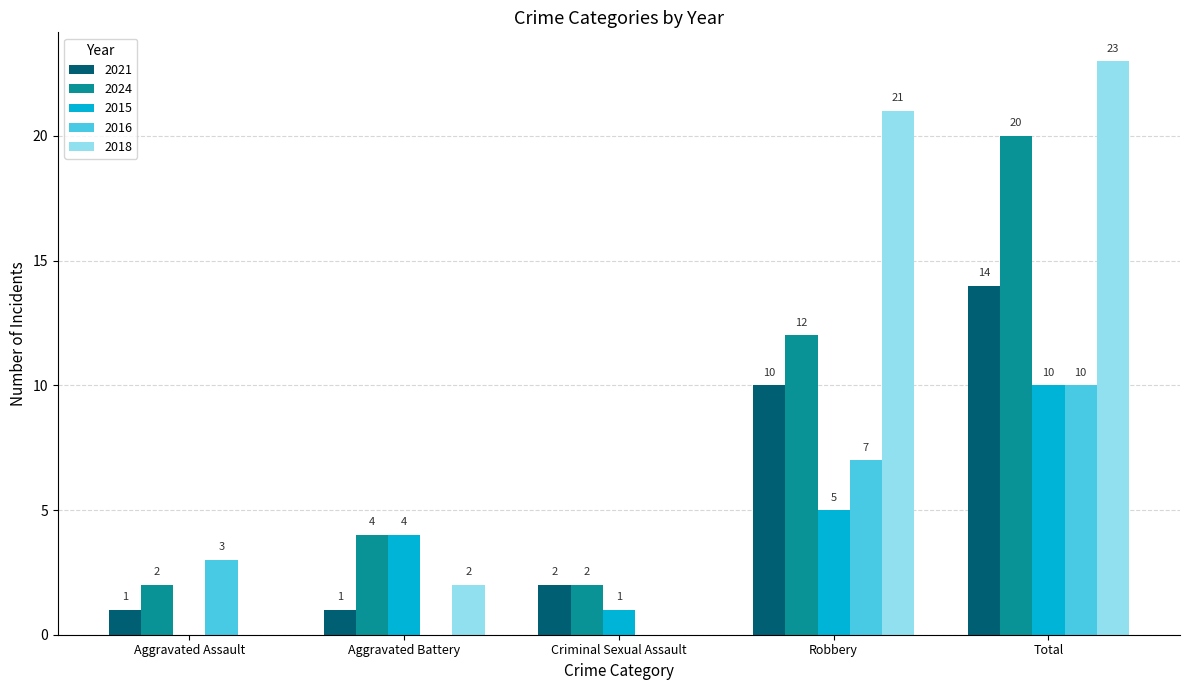

Reading right to left, transcribe all the data shown in this chart.

2021: Total=14	Robbery=10	Criminal Sexual Assault=2	Aggravated Battery=1	Aggravated Assault=1
2024: Total=20	Robbery=12	Criminal Sexual Assault=2	Aggravated Battery=4	Aggravated Assault=2
2015: Total=10	Robbery=5	Criminal Sexual Assault=1	Aggravated Battery=4	Aggravated Assault=0
2016: Total=10	Robbery=7	Criminal Sexual Assault=0	Aggravated Battery=0	Aggravated Assault=3
2018: Total=23	Robbery=21	Criminal Sexual Assault=0	Aggravated Battery=2	Aggravated Assault=0